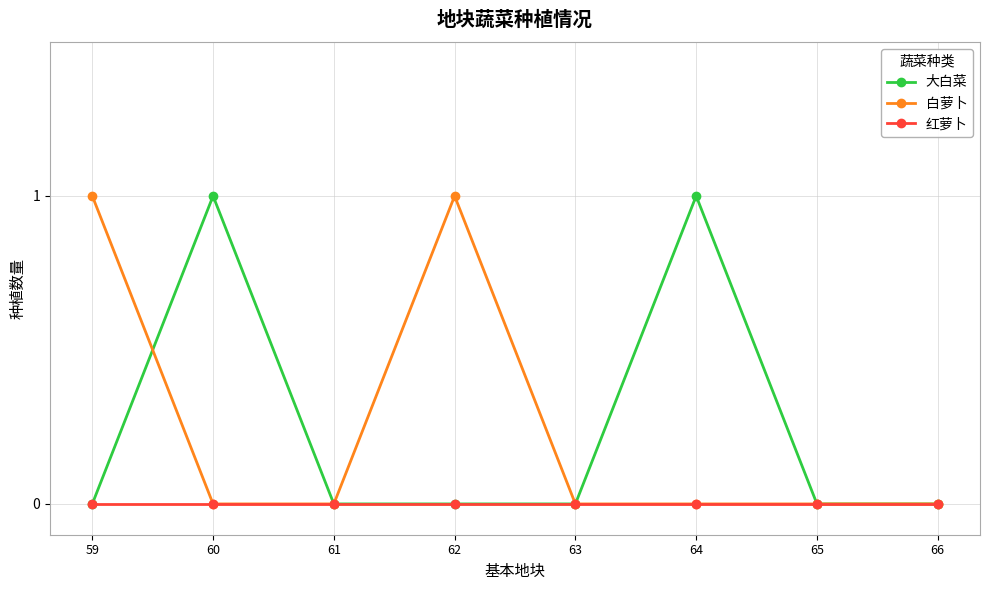

Does the chart have visible grid lines?

Yes